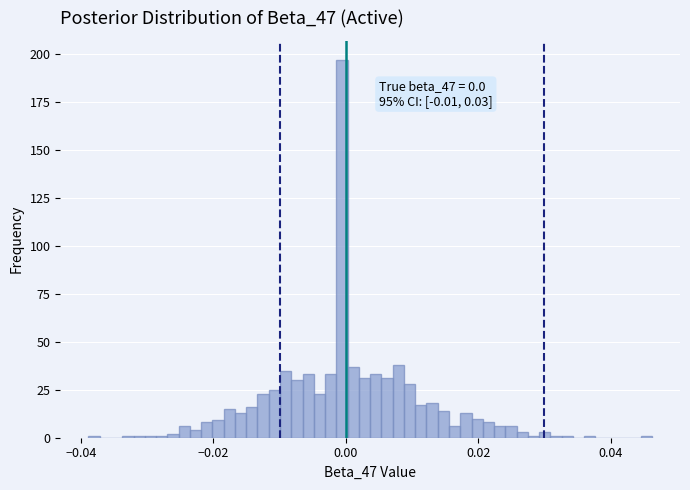

Around what value on the x-axis is the tallest bar? Give the approximate position of its centre, as read against the axis.

0.000